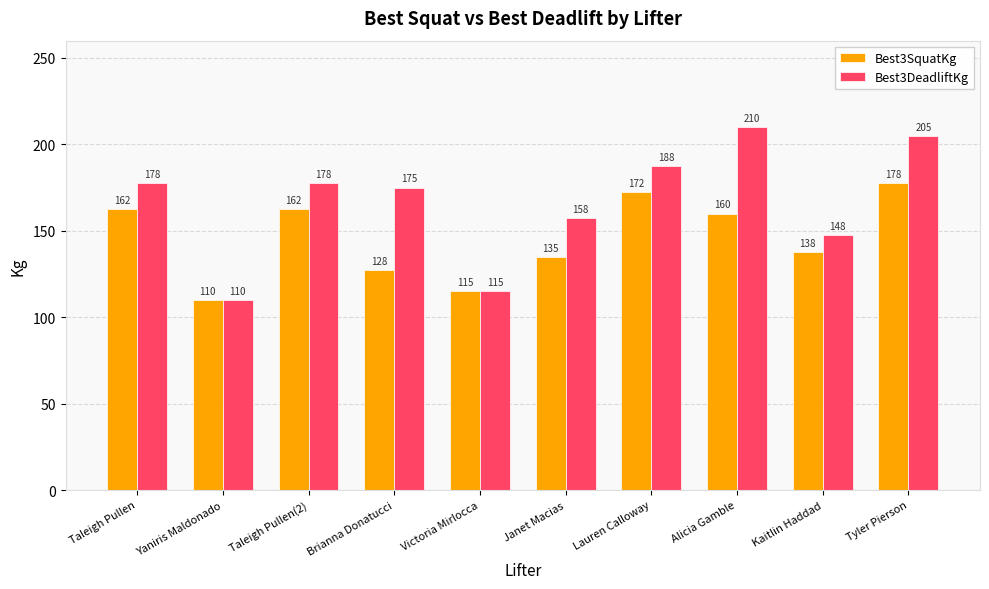

Rank the series by their average value, from highest to lowest.

Best3DeadliftKg, Best3SquatKg